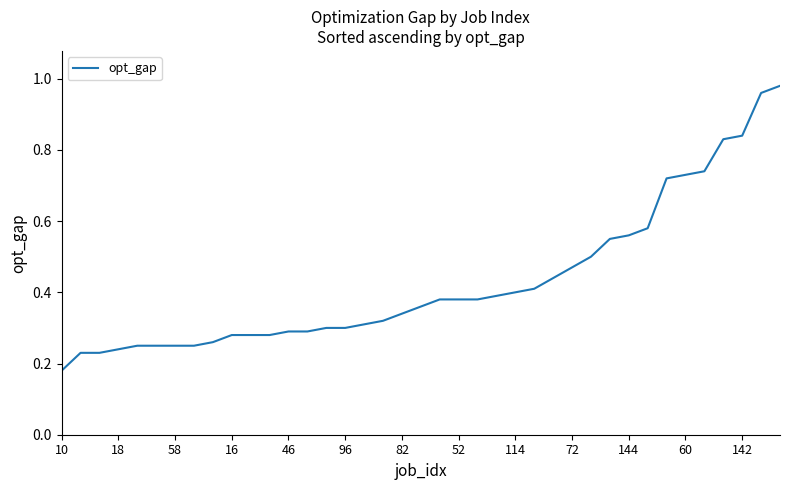

Is this an area chart (filled region under the line)?

No